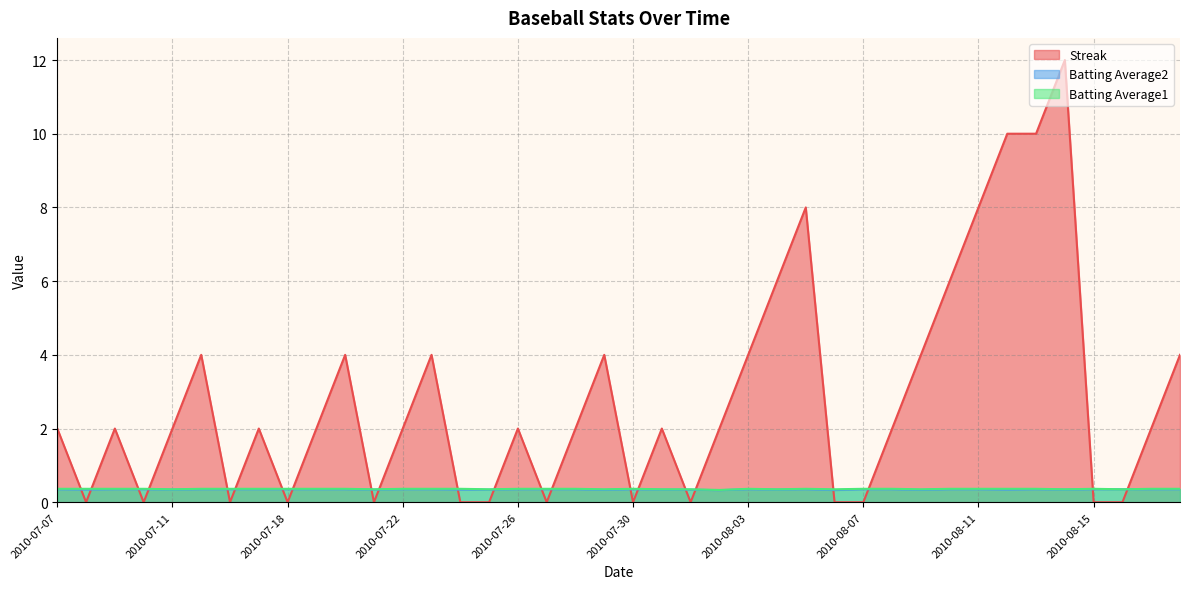

How many interior local peaks does the Streak series have?

10